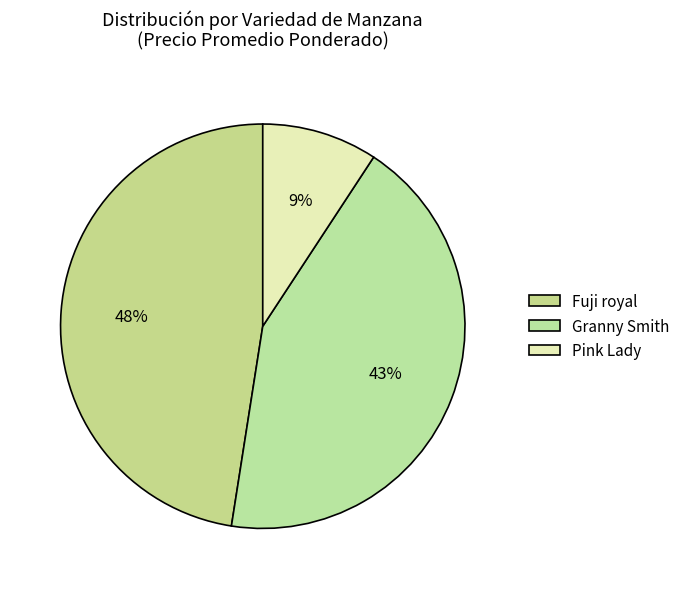

Rank the categories by value from highest to lowest.

Fuji royal, Granny Smith, Pink Lady